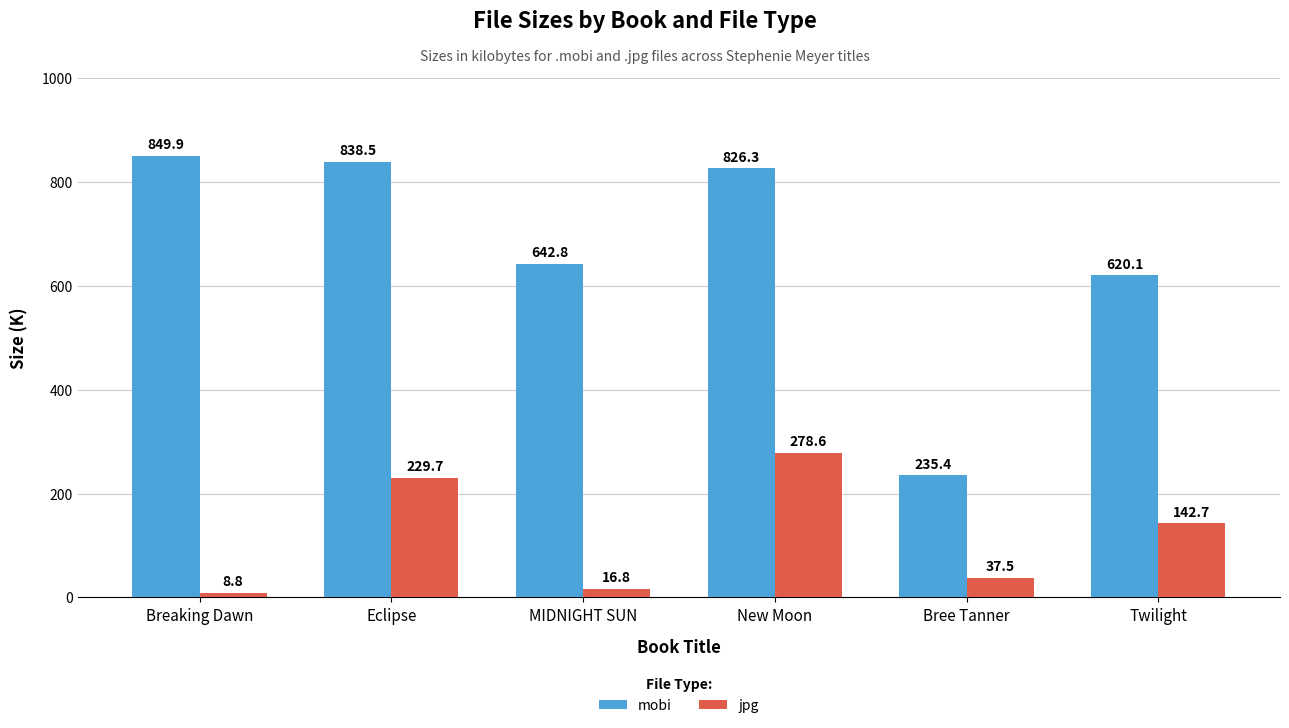

At which category does the chart reach its minimum across all series?

Breaking Dawn